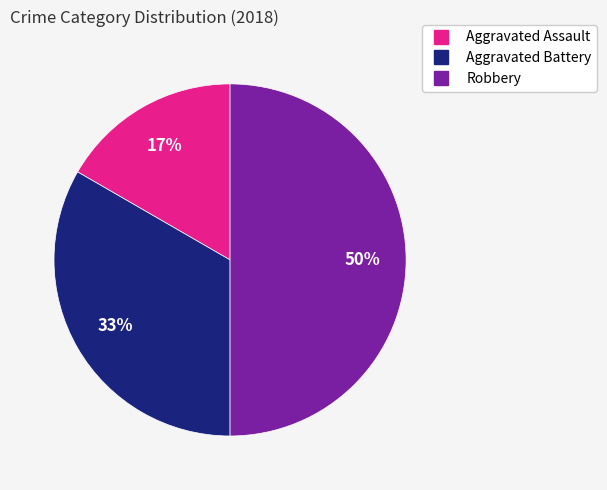

To the nearest percent, what is the difference between the Aggravated Battery and Robbery slice percentages?

17%